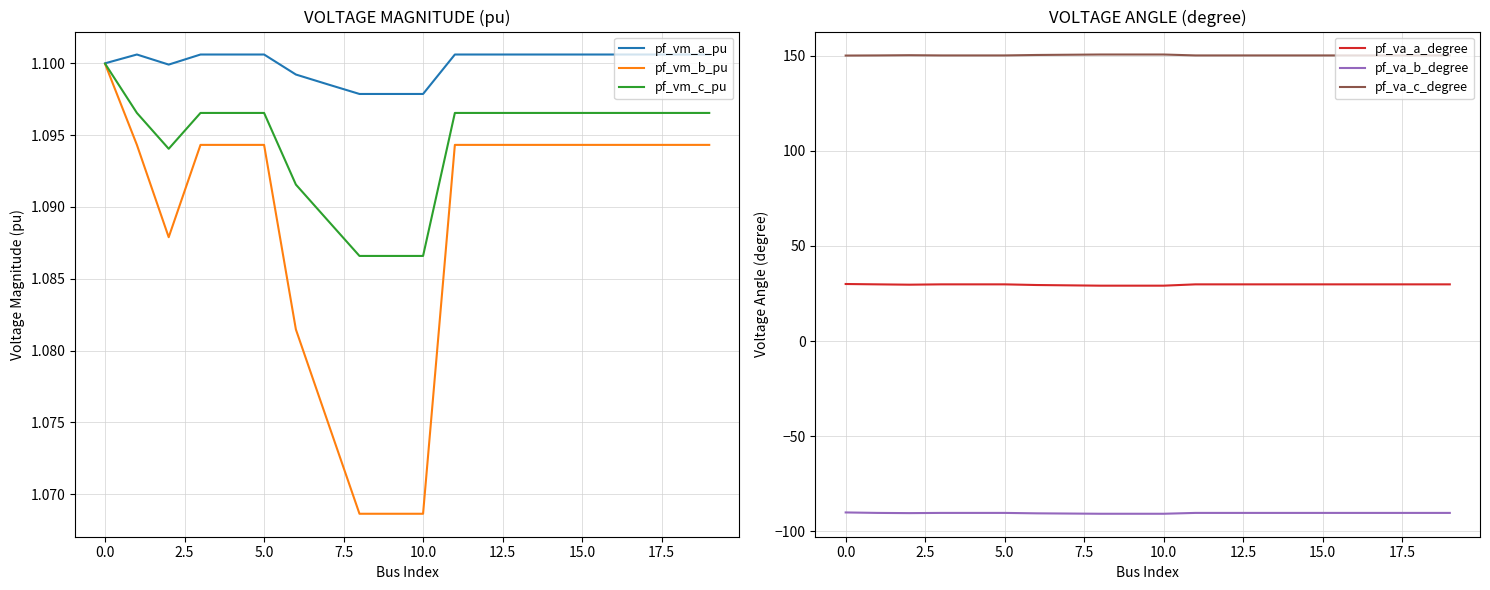

What is the value of the pf_va_b_degree point at the 5th from the left?

-90.2